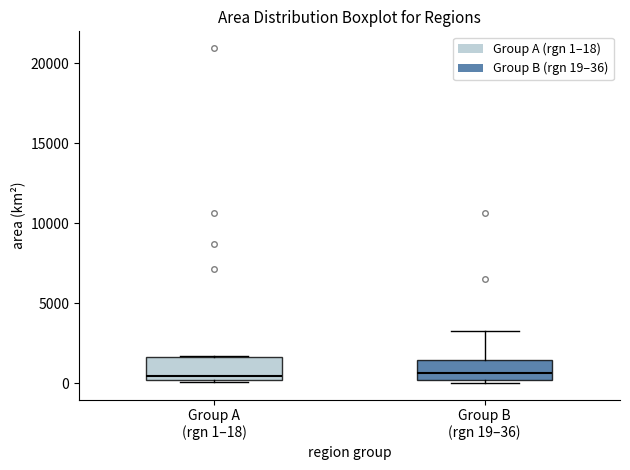

Where is the upper edge of the box for Group A (rgn 1–18) on the y-axis? The values are not printed on the chart, so give them approximately, as read against the axis.

1500